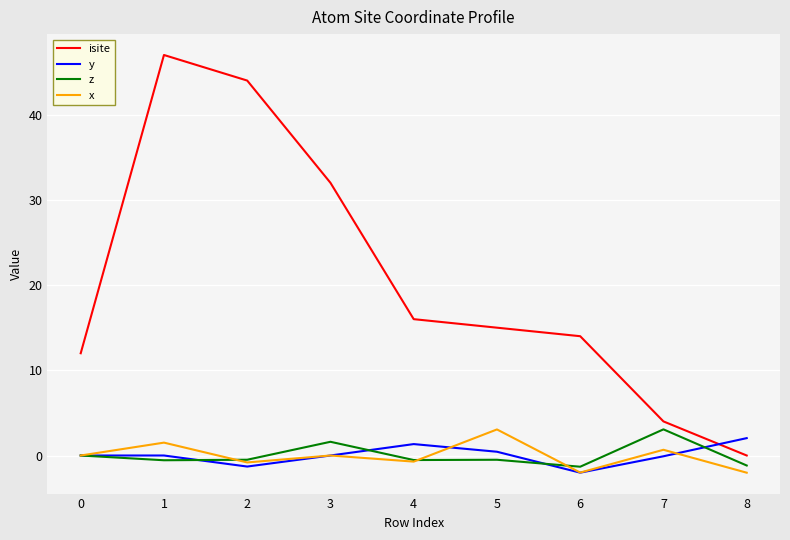

At which category is the sum across all series the highest?

1